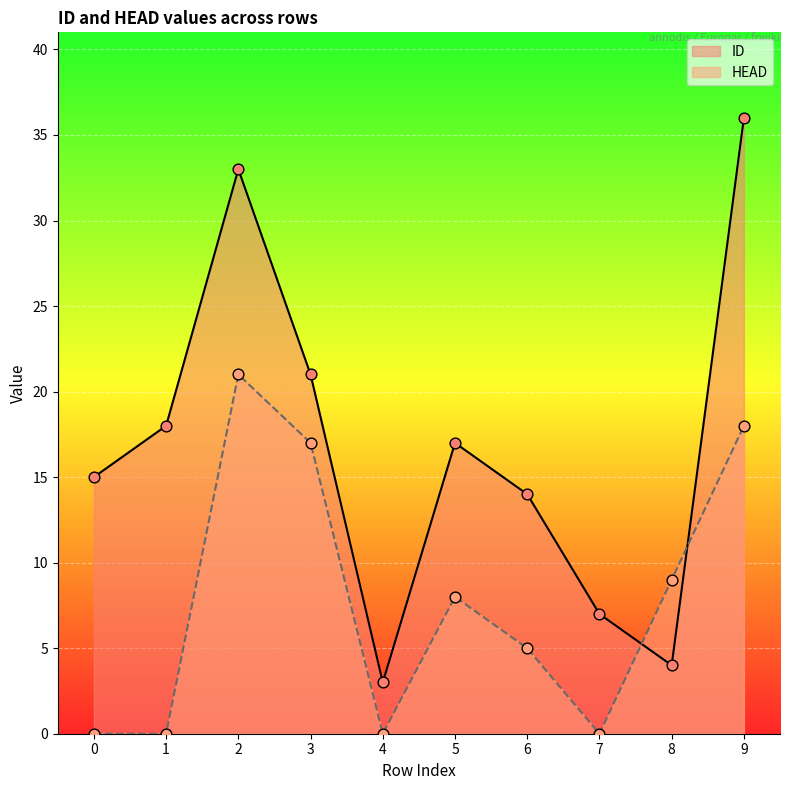

At how many categories does at least one series exceed 22?

2